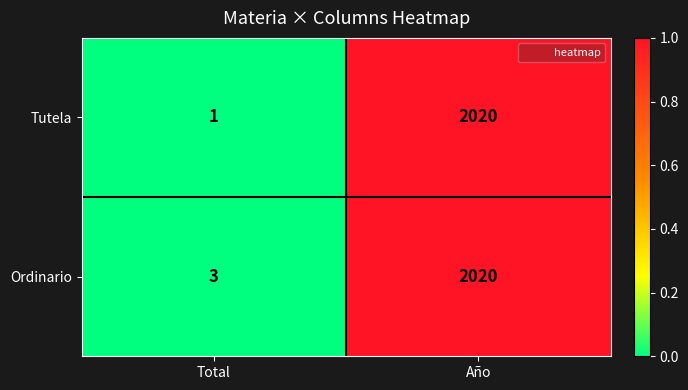

Which label corresponds to the smallest value in the chart?

Total